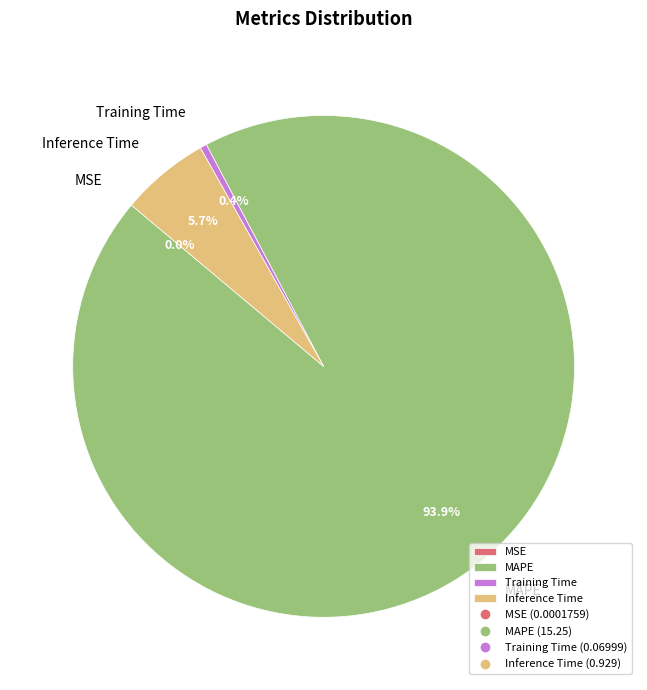

Do MAPE and Training Time together represent more than half of the pie?

Yes